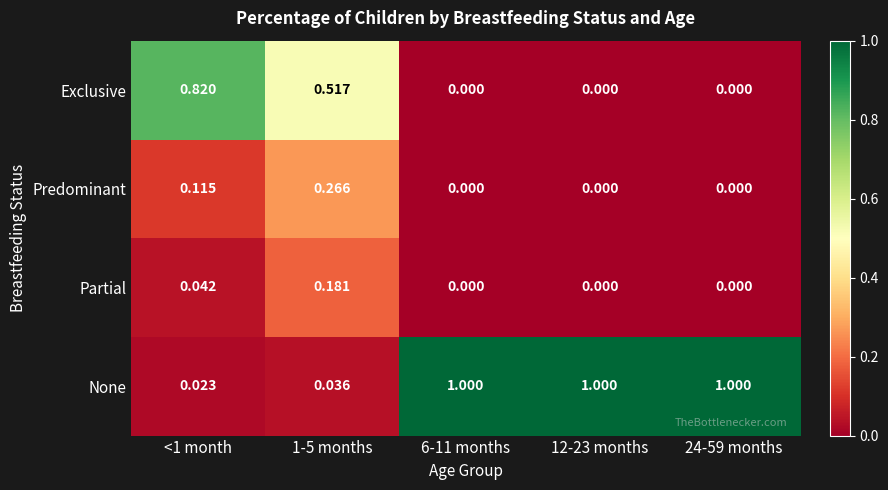

List the series in order of their peak value, highest first.

None, Exclusive, Predominant, Partial